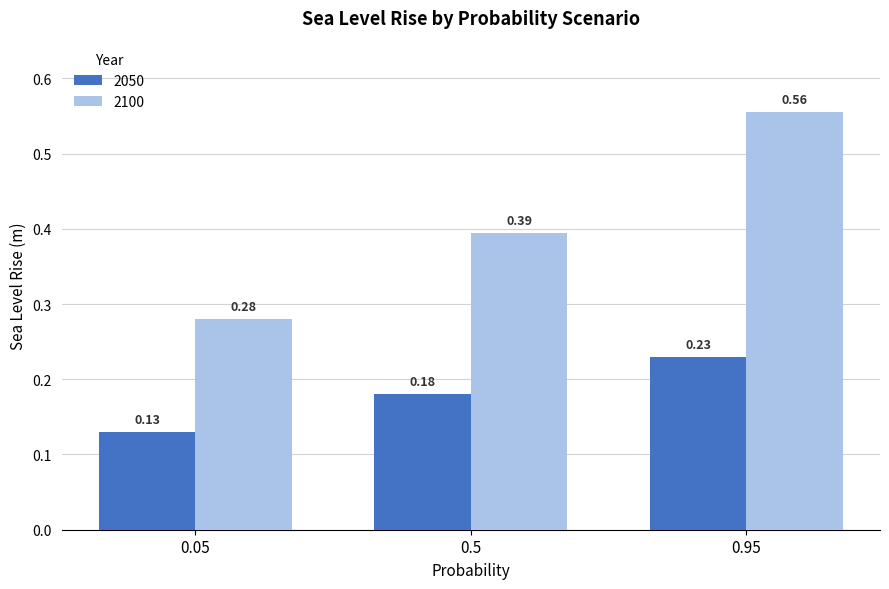

At which label is 2050 closest to 0?

0.05